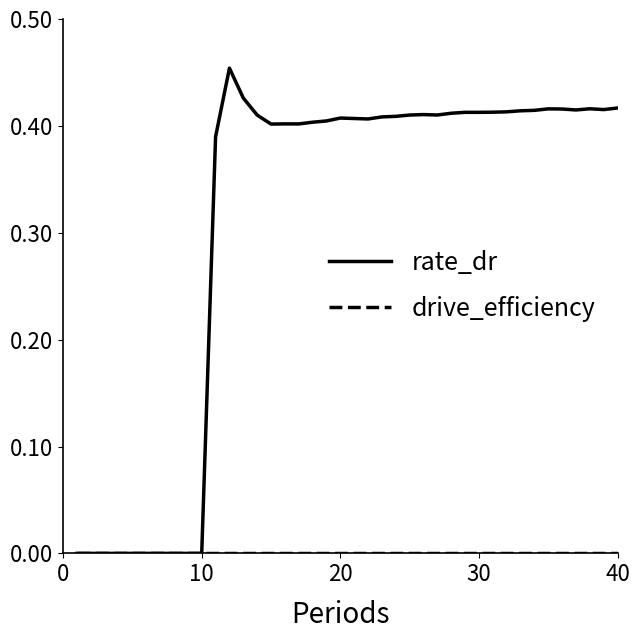

Which series has the largest range (max minus min)?

rate_dr